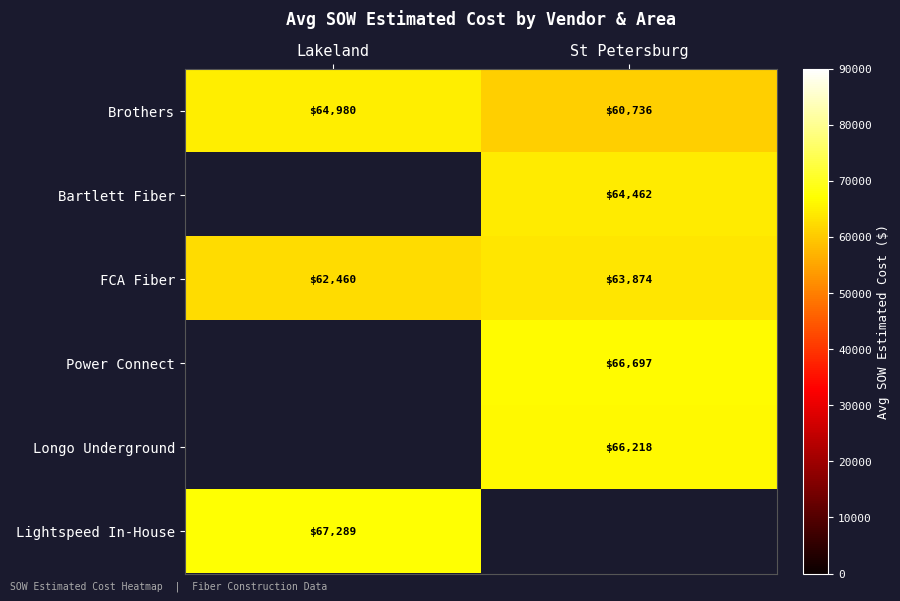

The value of Brothers at Lakeland is 64980. True or false?

True